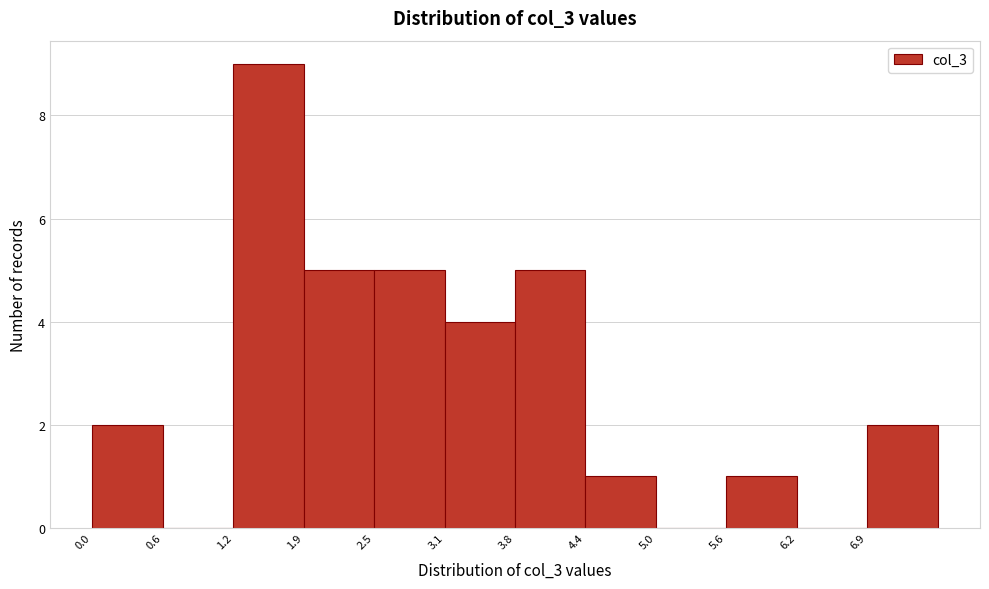

Reading left to right, list every bar in this chart as the range it spans on the x-axis followed by its height. Neither the bar edges nor the heights are printed on the chart, so give them approximately, as read against the axes.

0.0 to 0.6: 2
0.6 to 1.3: 0
1.3 to 1.9: 9
1.9 to 2.5: 5
2.5 to 3.1: 5
3.1 to 3.8: 4
3.8 to 4.4: 5
4.4 to 5.0: 1
5.0 to 5.6: 0
5.6 to 6.3: 1
6.3 to 6.9: 0
6.9 to 7.5: 2